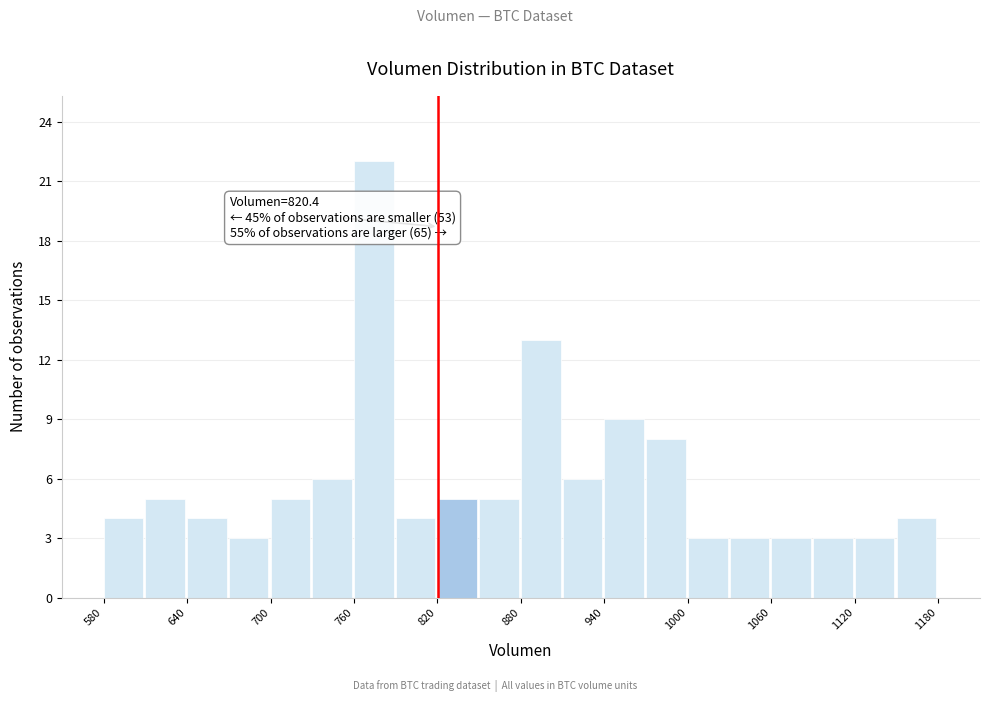

Read against the x-axis, roughly where is the centre of the tallest bar?

770